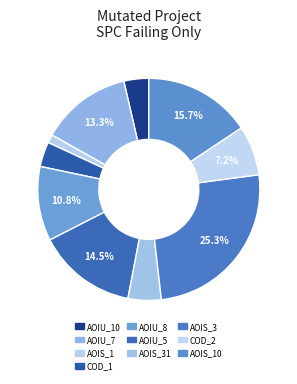

Count the number of slices in the pie.

10